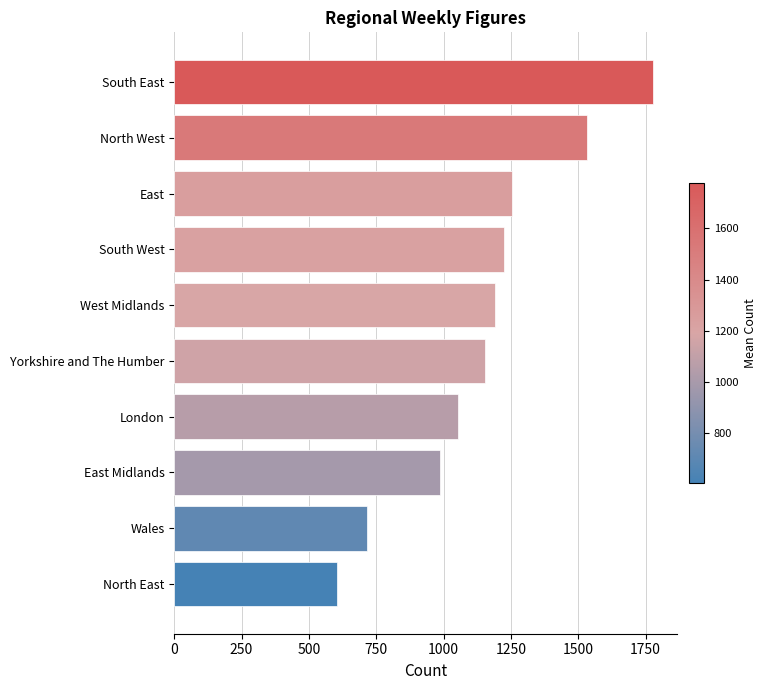

Reading bottom to top, what are all the values shown in this chart?

604.3	713.9	985.4	1054.9	1153.0	1190.0	1225.4	1253.2	1530.8	1777.9